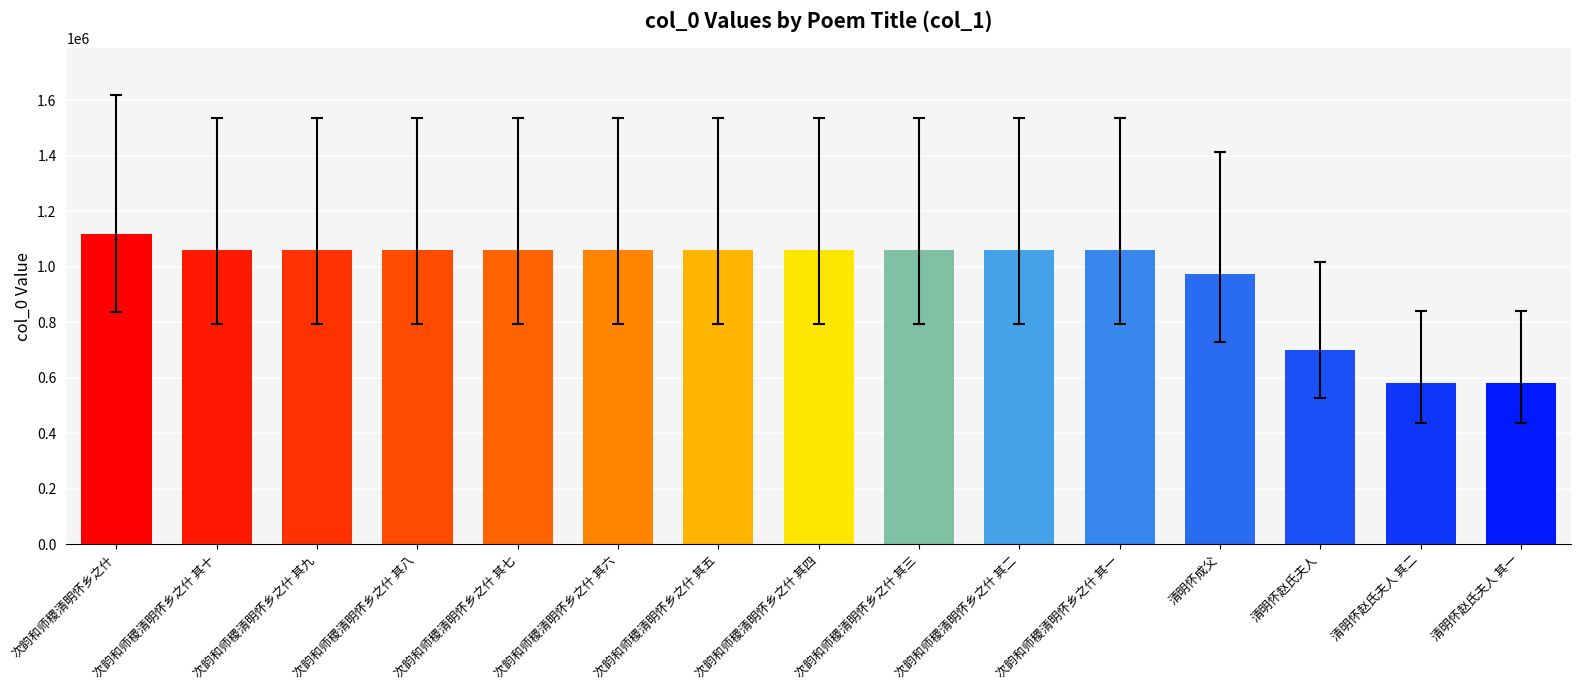

What is the change in value from 次韵和师稷清明怀乡之什 其二 to 次韵和师稷清明怀乡之什 其一?

-1